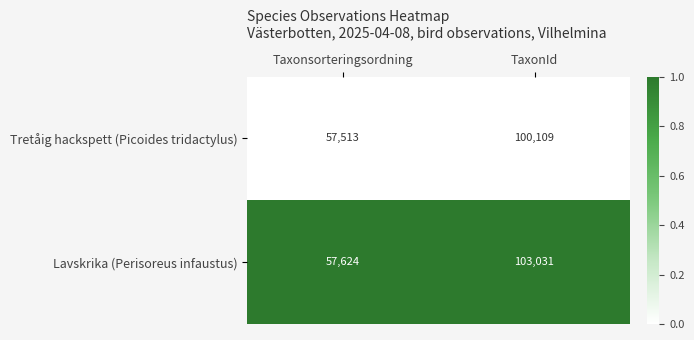

Which category has the lowest value in the Lavskrika (Perisoreus infaustus) series?

Taxonsorteringsordning